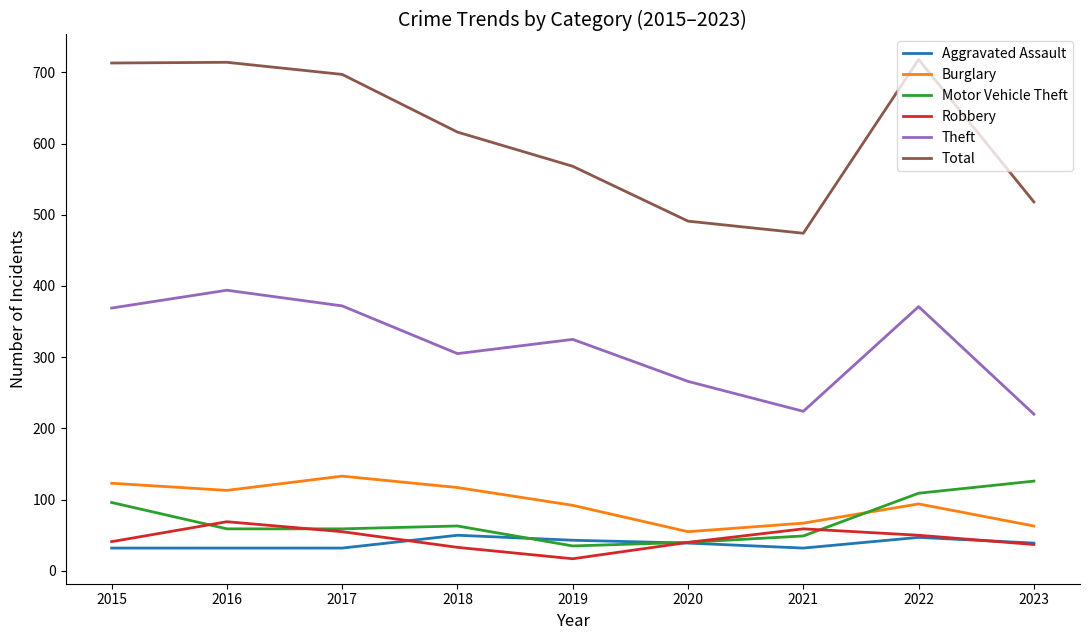

At which label does Motor Vehicle Theft reach its peak?

2023